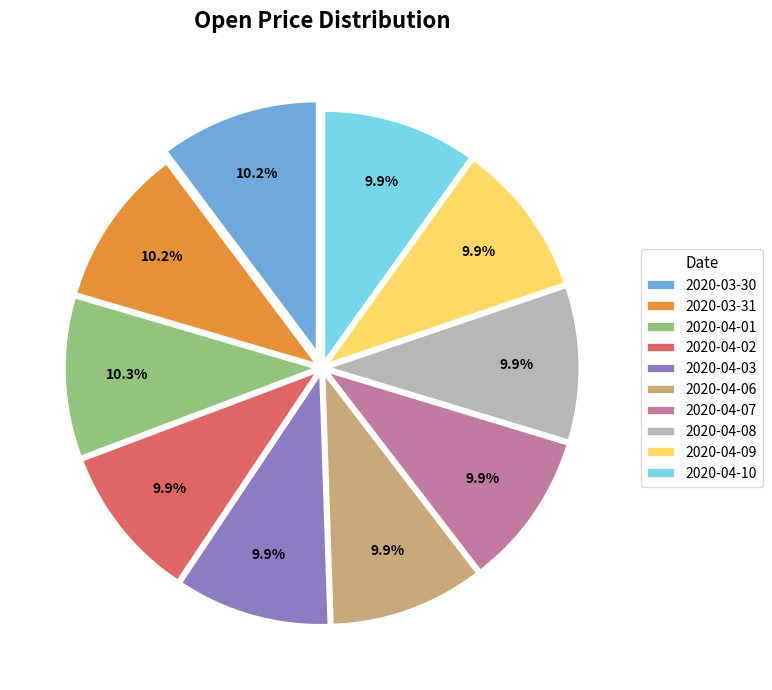

True or false: 2020-04-07 accounts for 20% of the total.

False